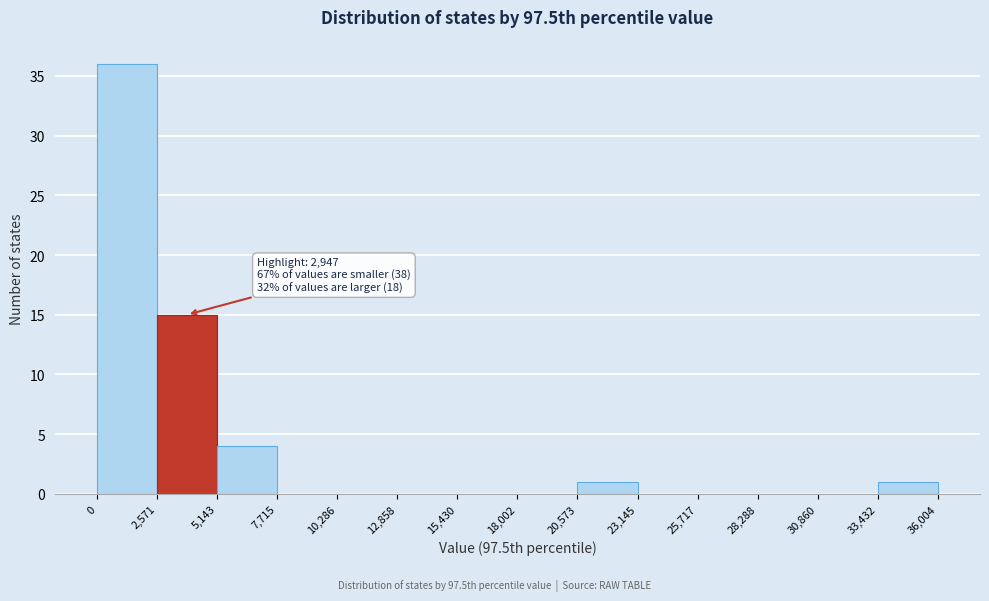

Over which range of the x-axis is the bar tallest?

0 to 2,571